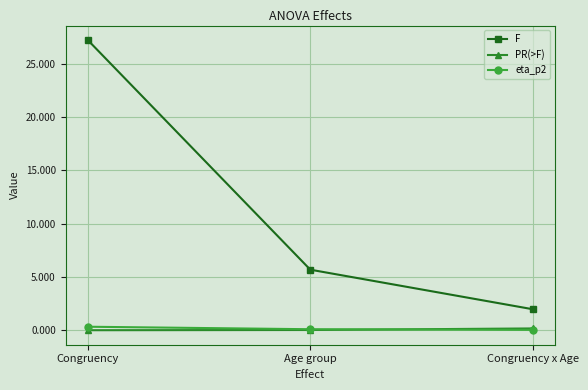

What is the value of the F point at the 3rd from the left?

2.0